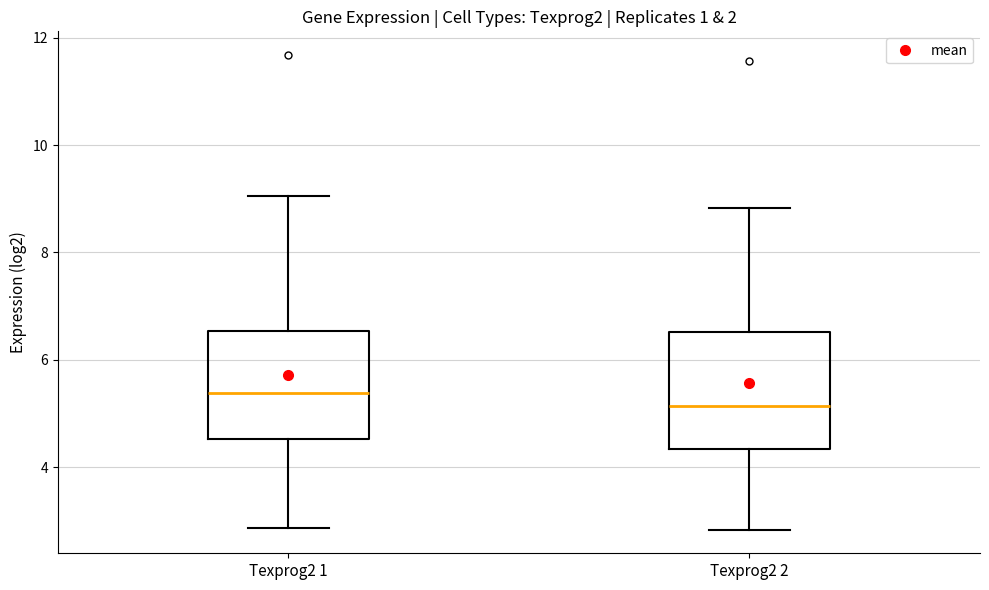

Where does the lower whisker of the box for Texprog2 2 end on the y-axis? The values are not printed on the chart, so give them approximately, as read against the axis.

2.8